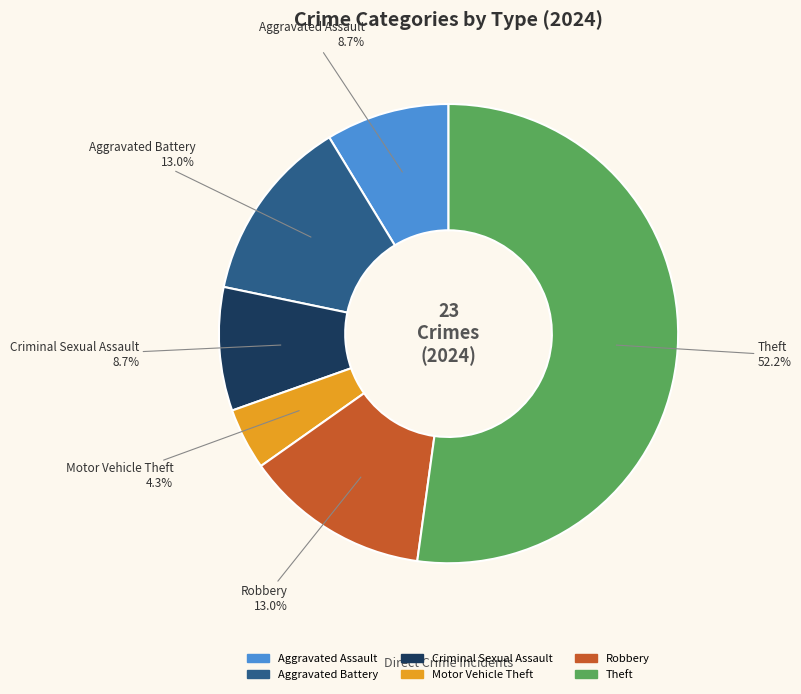

Which slice represents more than half of the pie?

Theft